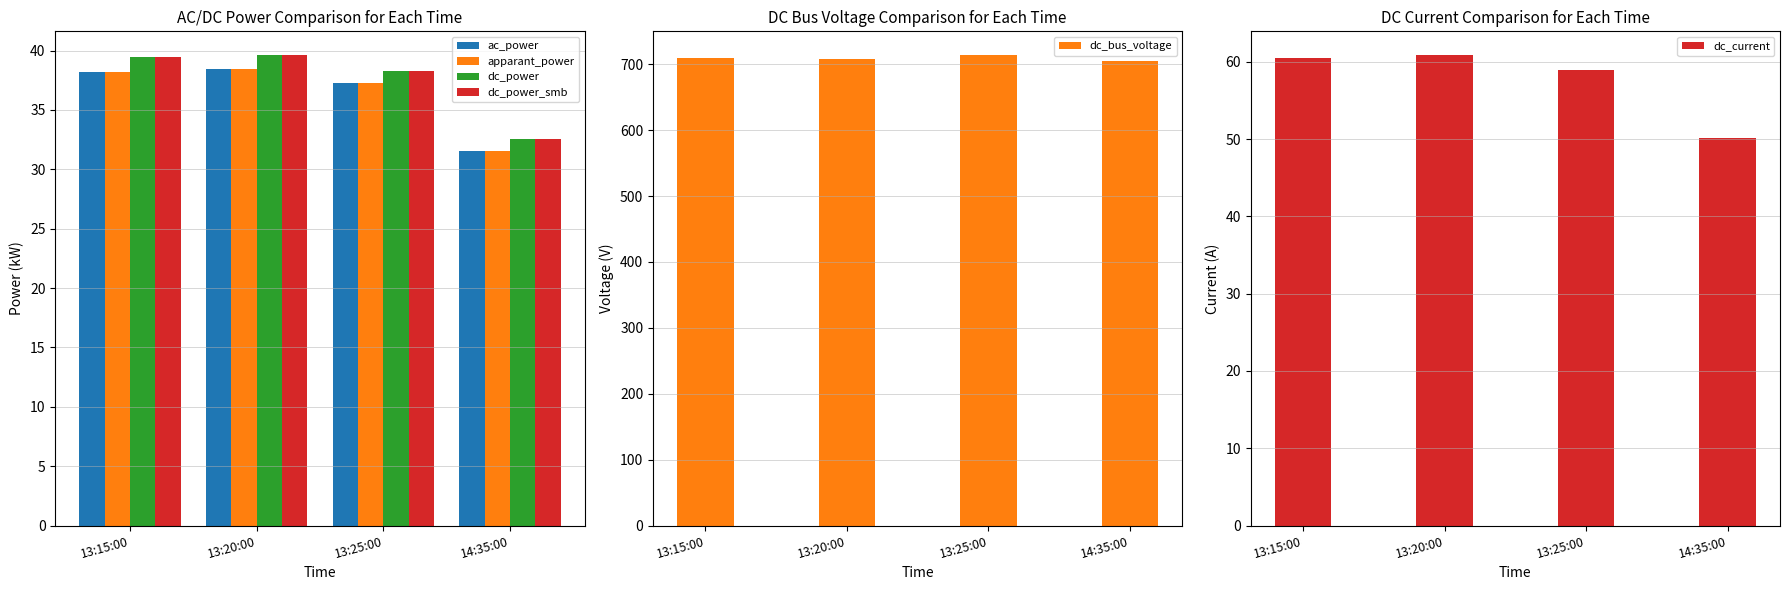

What is the label of the 3rd bar from the left?

13:25:00